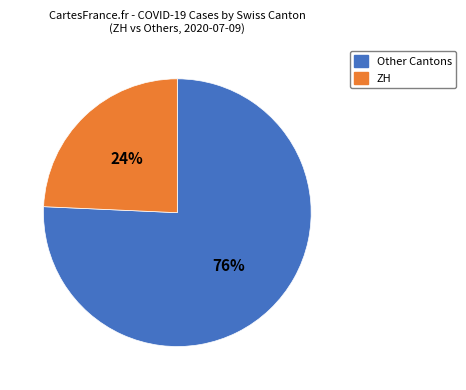

Rank the categories by value from lowest to highest.

ZH, Other Cantons